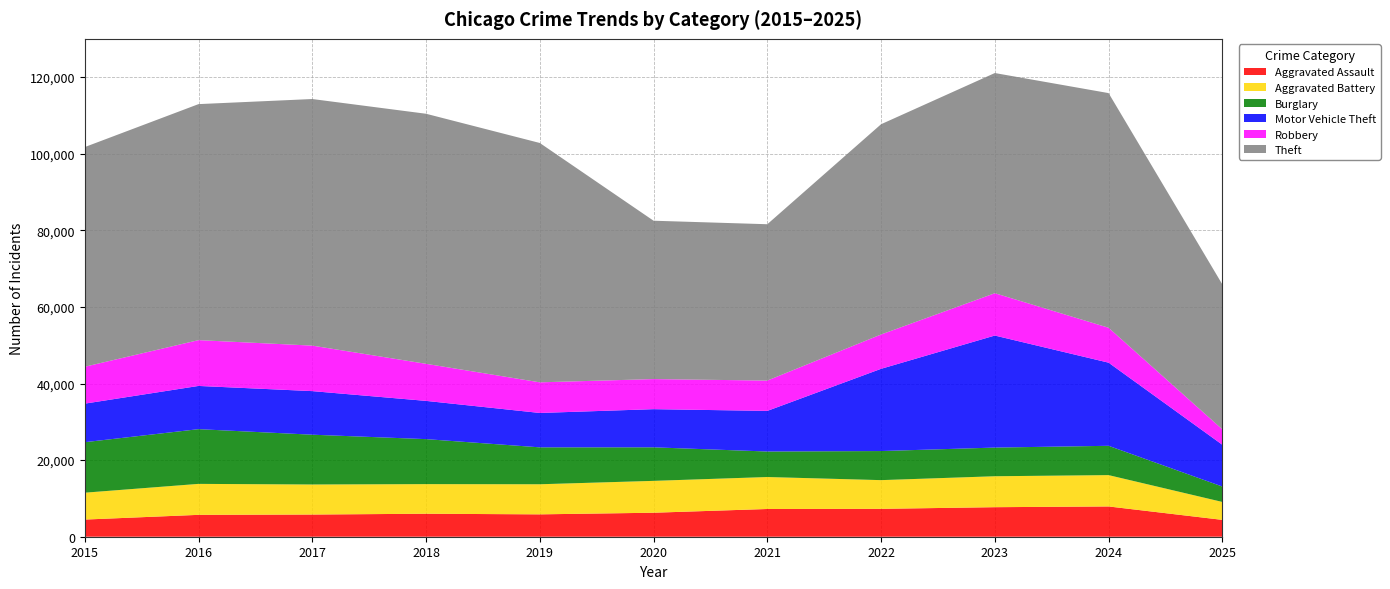

Reading right to left, what are all the values shown in this chart?

Aggravated Assault: 2025=4401	2024=7905	2023=7712	2022=7281	2021=7242	2020=6265	2019=5841	2018=6002	2017=5793	2016=5713	2015=4480
Aggravated Battery: 2025=4678	2024=8182	2023=8080	2022=7495	2021=8346	2020=8320	2019=7858	2018=7734	2017=7845	2016=8085	2015=7018
Burglary: 2025=4025	2024=7652	2023=7485	2022=7594	2021=6661	2020=8758	2019=9639	2018=11747	2017=13001	2016=14289	2015=13184
Motor Vehicle Theft: 2025=10906	2024=21709	2023=29253	2022=21472	2021=10605	2020=9962	2019=8978	2018=9985	2017=11380	2016=11285	2015=10068
Robbery: 2025=4028	2024=9116	2023=11052	2022=8964	2021=7920	2020=7855	2019=7995	2018=9681	2017=11881	2016=11960	2015=9638
Theft: 2025=37846	2024=61268	2023=57491	2022=54899	2021=40821	2020=41350	2019=62498	2018=65290	2017=64386	2016=61625	2015=57353